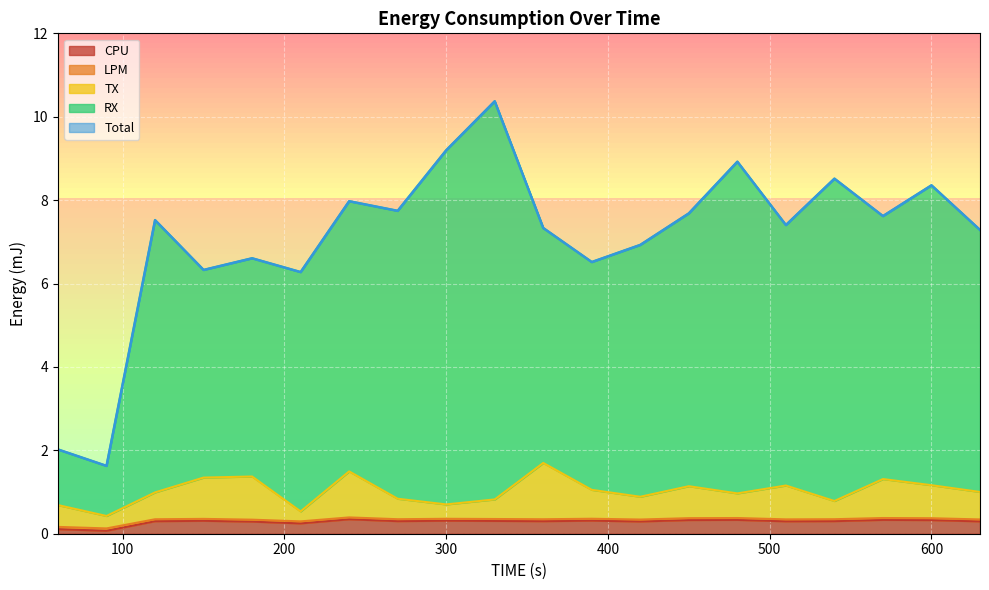

At which label does Total first exceed 7?

120